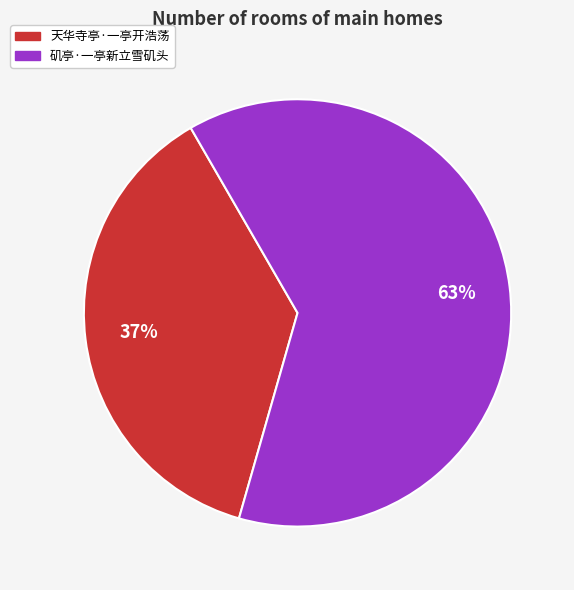

To the nearest percent, what portion does 天华寺亭·一亭开浩荡 represent?

37%